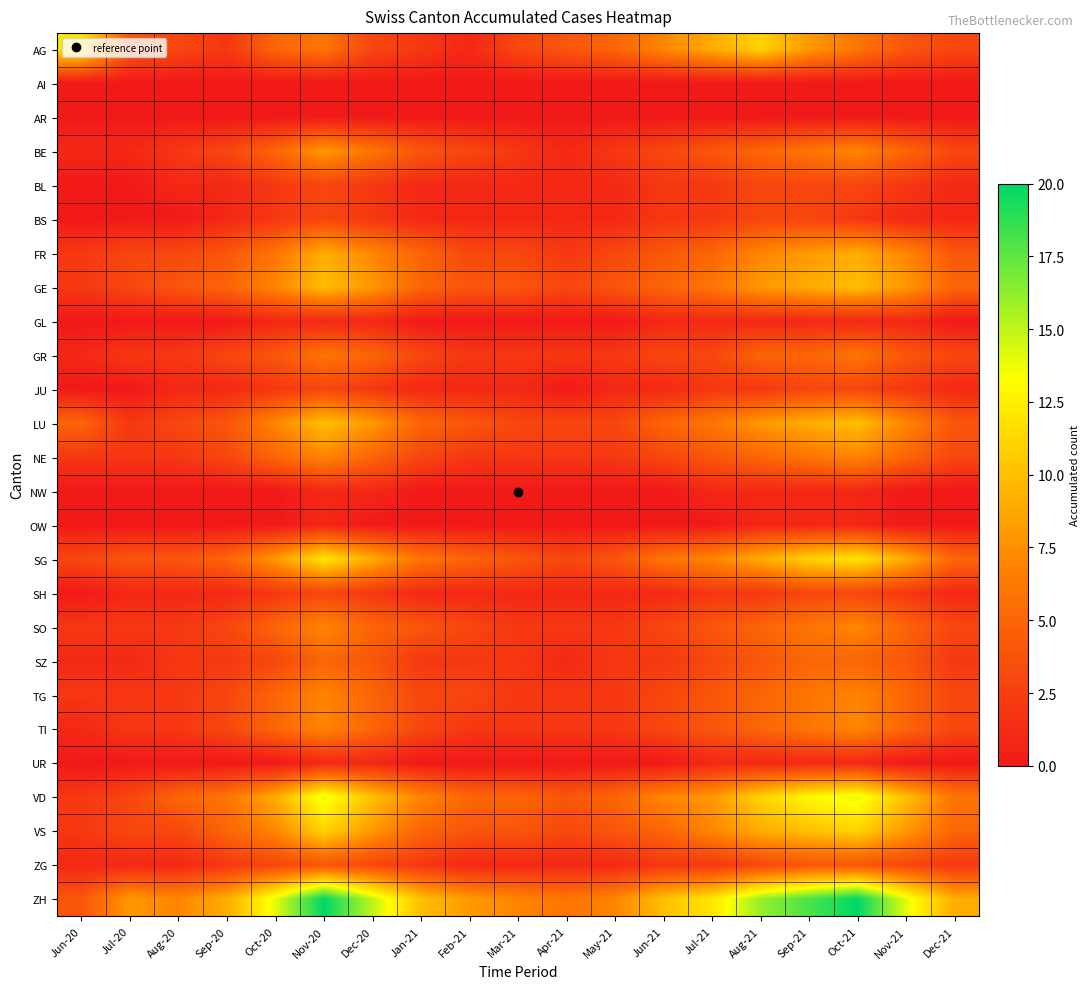

Which category has the highest value across all series?

Nov-20